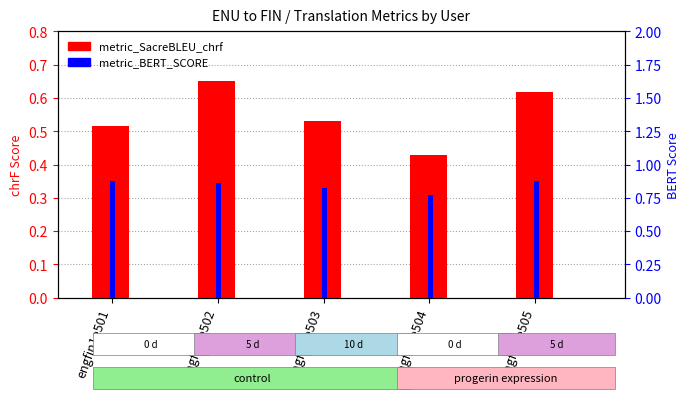

How many categories are shown in the chart?

5